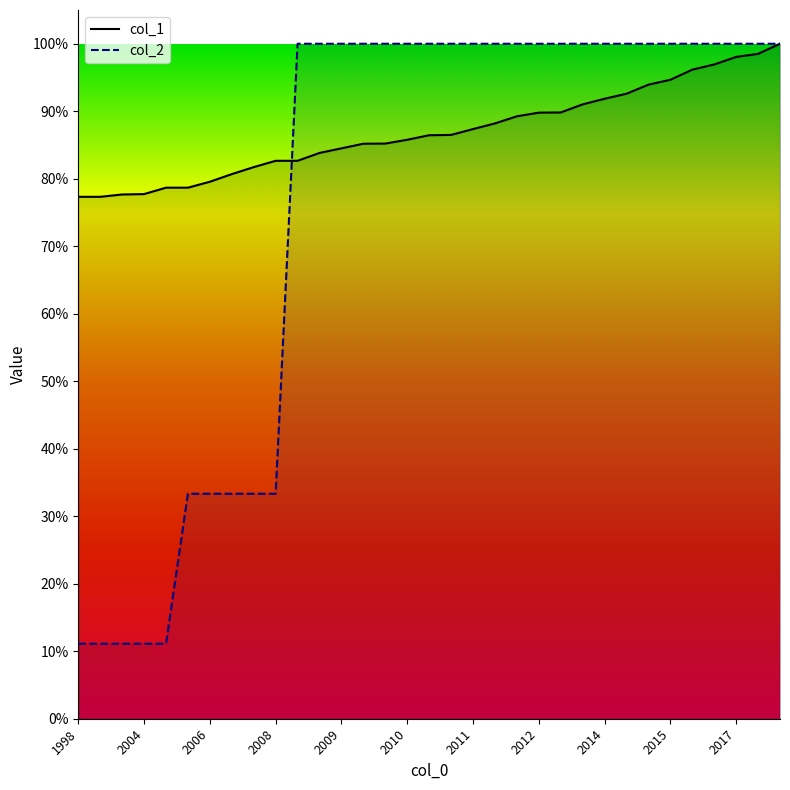

Which has a higher value, 26 or 1998?

26